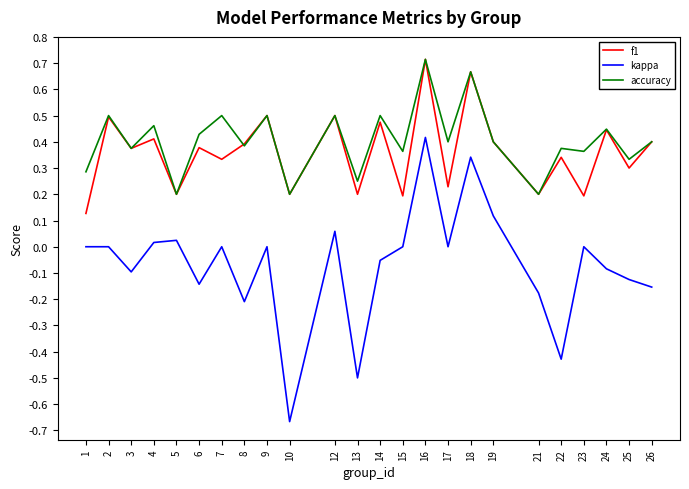

True or false: accuracy and kappa intersect in this chart.

False